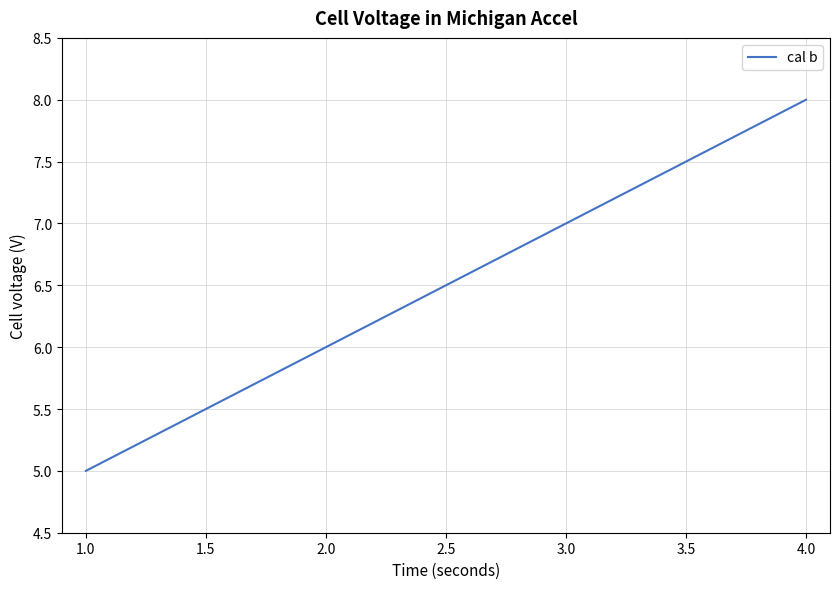

The chart shows a value of 8 at 4.0. True or false?

True